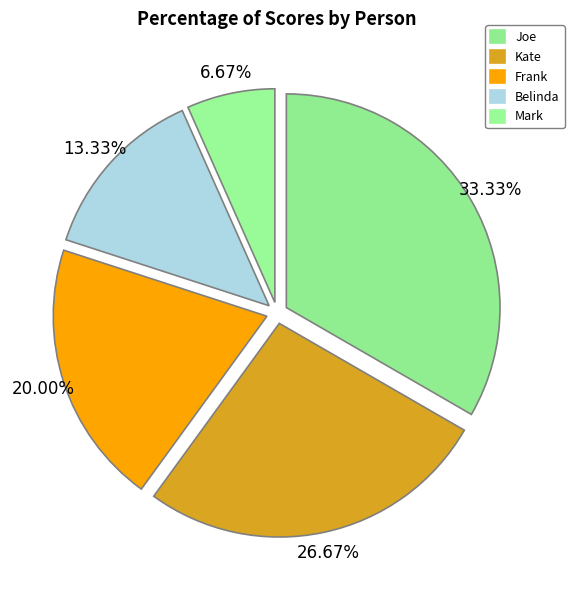

What percentage is the Kate slice, to the nearest percent?

27%